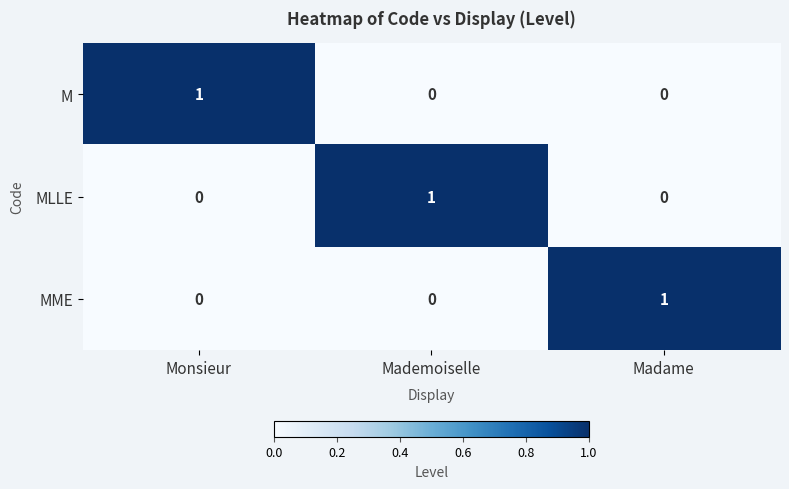

At how many categories does at least one series exceed 0?

3